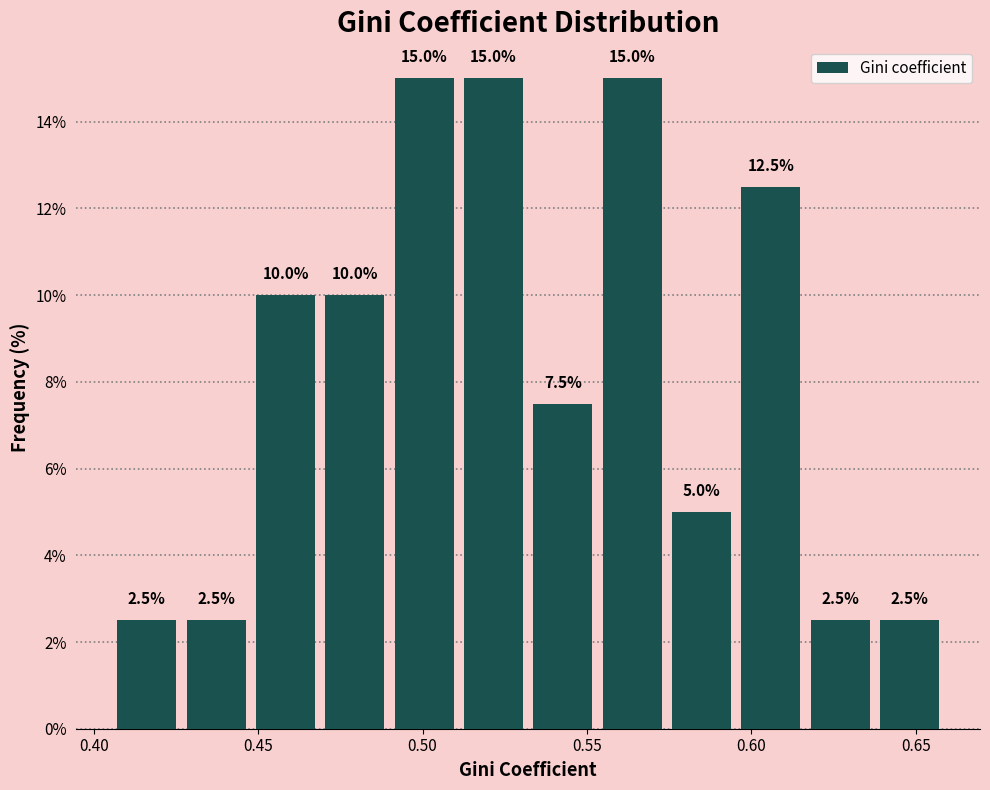

Reading left to right, transcribe this chart: for each bar, give the range it covers on the x-axis and its height. The bar edges are not printed on the chart, so give them approximately, as read against the axis.

0.405 to 0.425: 2.5
0.425 to 0.450: 2.5
0.450 to 0.470: 10.0
0.470 to 0.490: 10.0
0.490 to 0.510: 15.0
0.510 to 0.530: 15.0
0.530 to 0.555: 7.5
0.555 to 0.575: 15.0
0.575 to 0.595: 5.0
0.595 to 0.615: 12.5
0.615 to 0.640: 2.5
0.640 to 0.660: 2.5